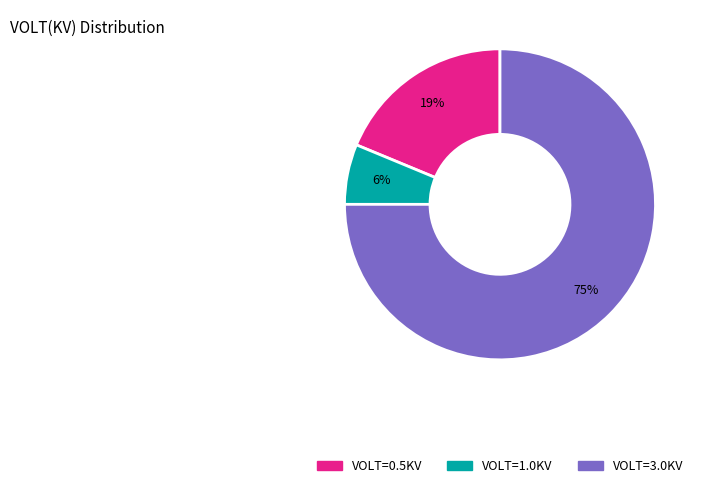

To the nearest percent, what is the average slice percentage?

33%